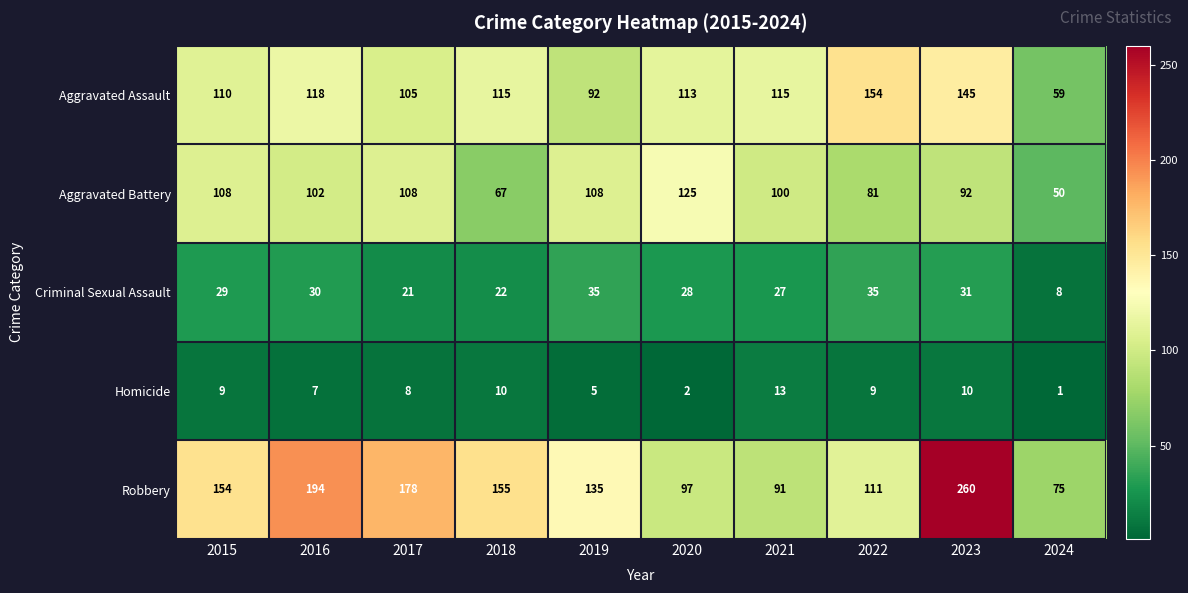

What is the sum of the Robbery values at 2021 and 2016?

285